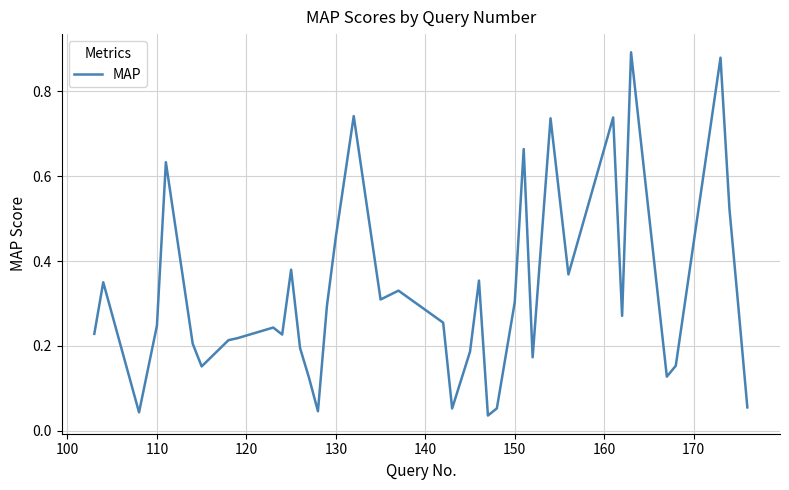

Is this an area chart (filled region under the line)?

No